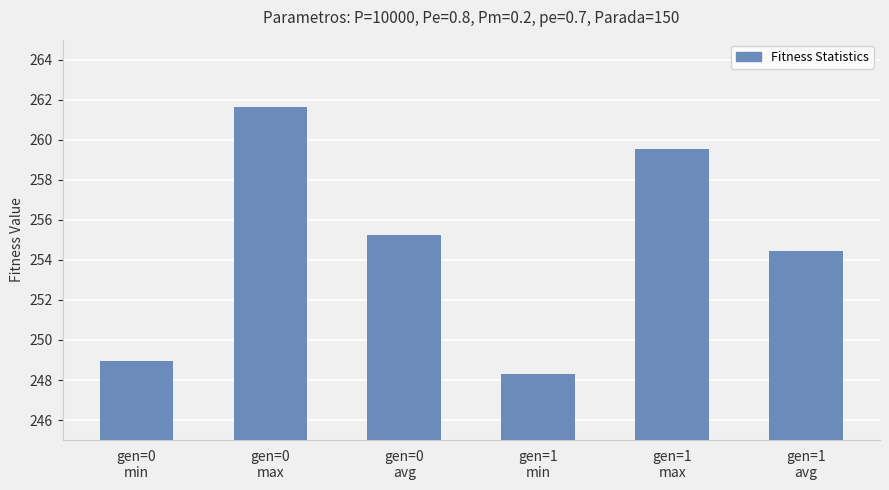

What is the ratio of the value at gen=0
min to the value at gen=0
avg?

1.0